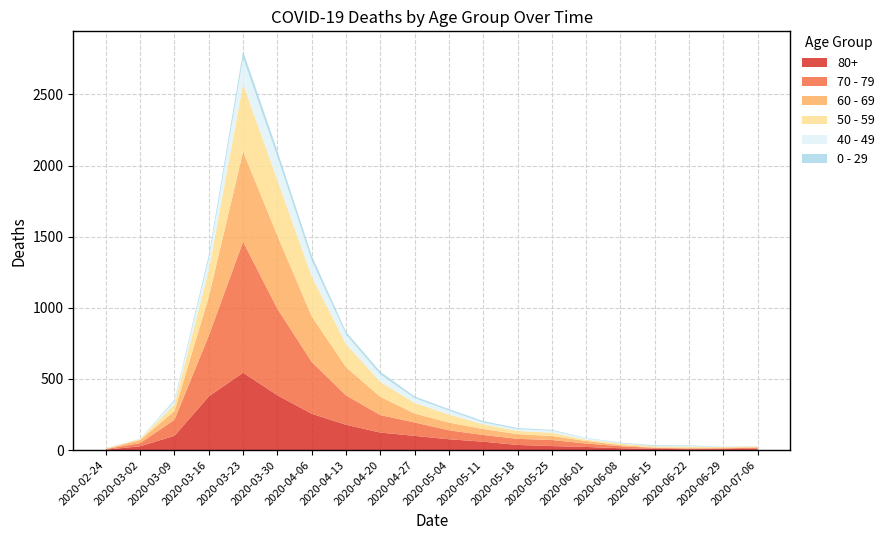

Reading left to right, what are all the values shown in this chart?

80+: 3	27	100	377	544	385	255	178	123	100	76	59	36	28	22	13	9	6	7	9
70 - 79: 4	22	113	427	920	608	365	206	123	94	63	47	43	43	24	14	6	5	5	8
60 - 69: 2	22	61	272	634	514	320	199	128	63	54	42	33	28	18	8	3	3	6	3
50 - 59: 3	7	48	190	475	392	281	163	106	75	57	33	23	23	9	10	8	9	3	5
40 - 49: 0	5	21	79	183	163	111	66	51	33	27	13	12	14	12	3	2	5	1	1
0 - 29: 1	0	10	25	47	42	36	19	20	12	11	10	8	6	2	4	6	5	2	1